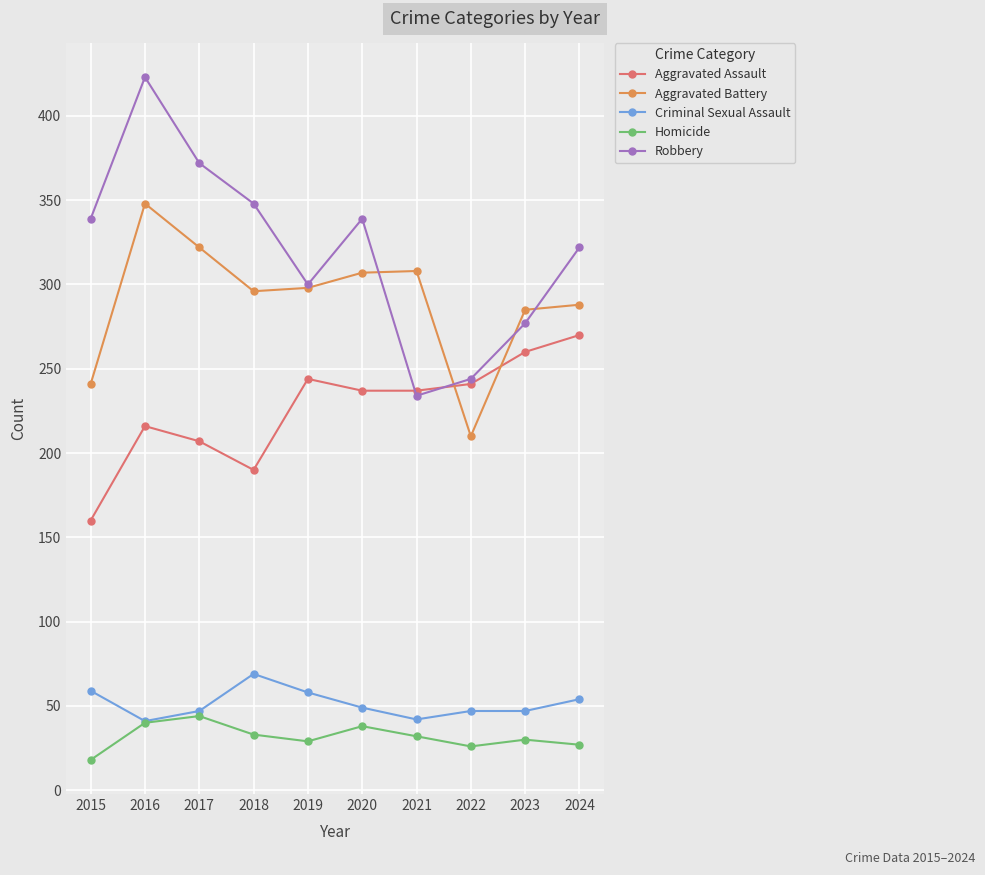

True or false: Homicide and Aggravated Assault cross at least once.

False